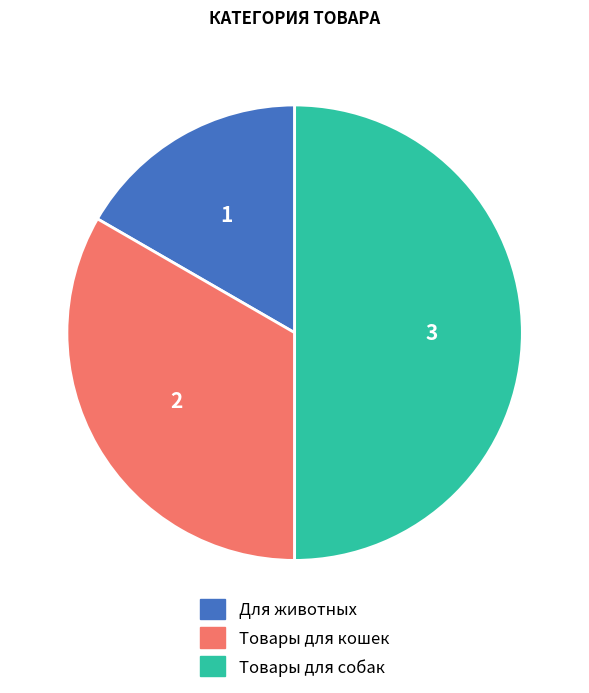

Is Товары для кошек the majority of the pie?

No